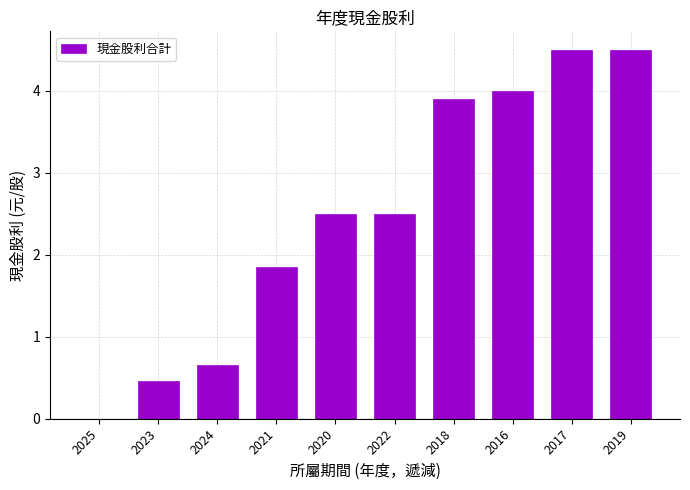

At which label does the data first exceed 2?

2020